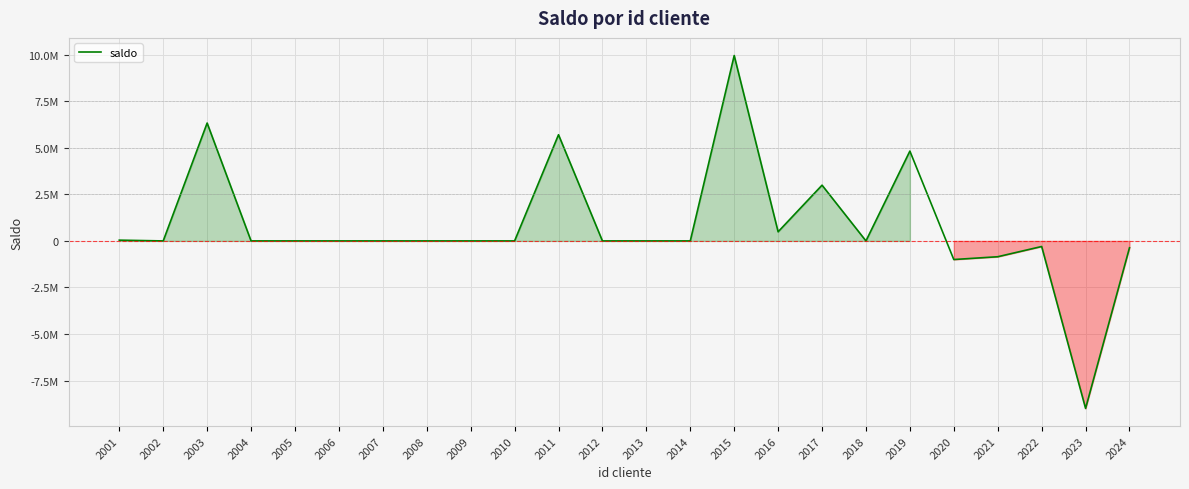

Is this an area chart (filled region under the line)?

Yes